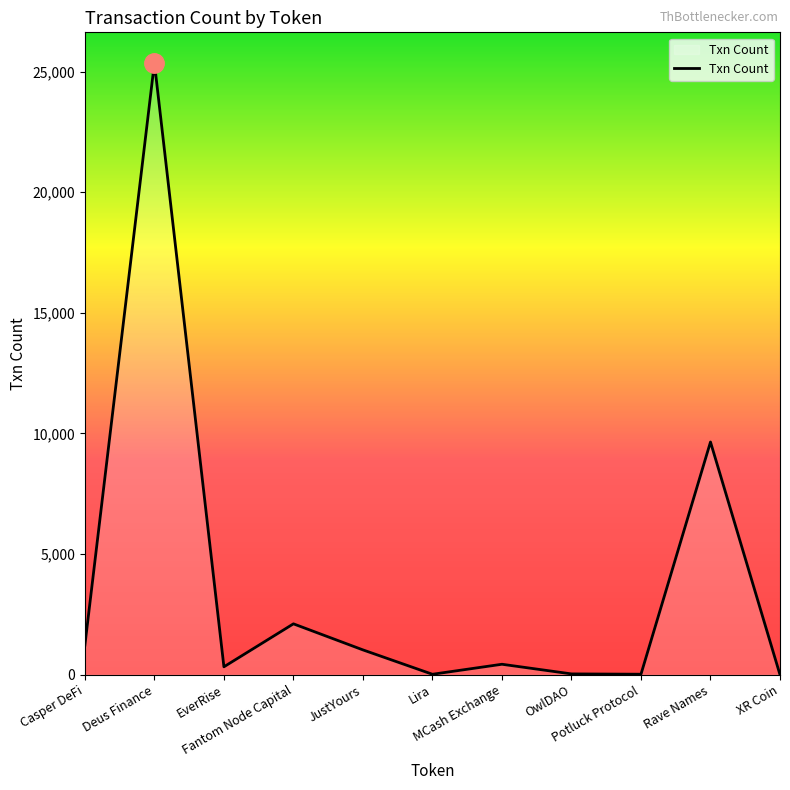

What is the difference between the values at EverRise and JustYours?

701